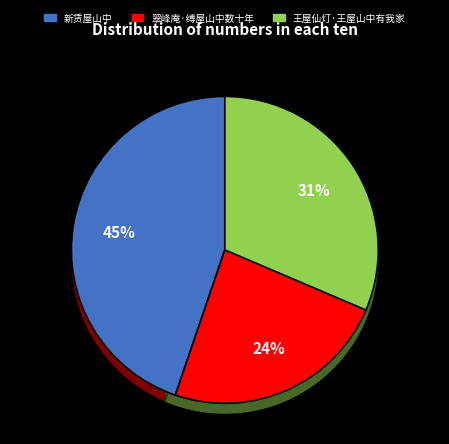

What is the largest slice in the pie chart?

新赁屋山中